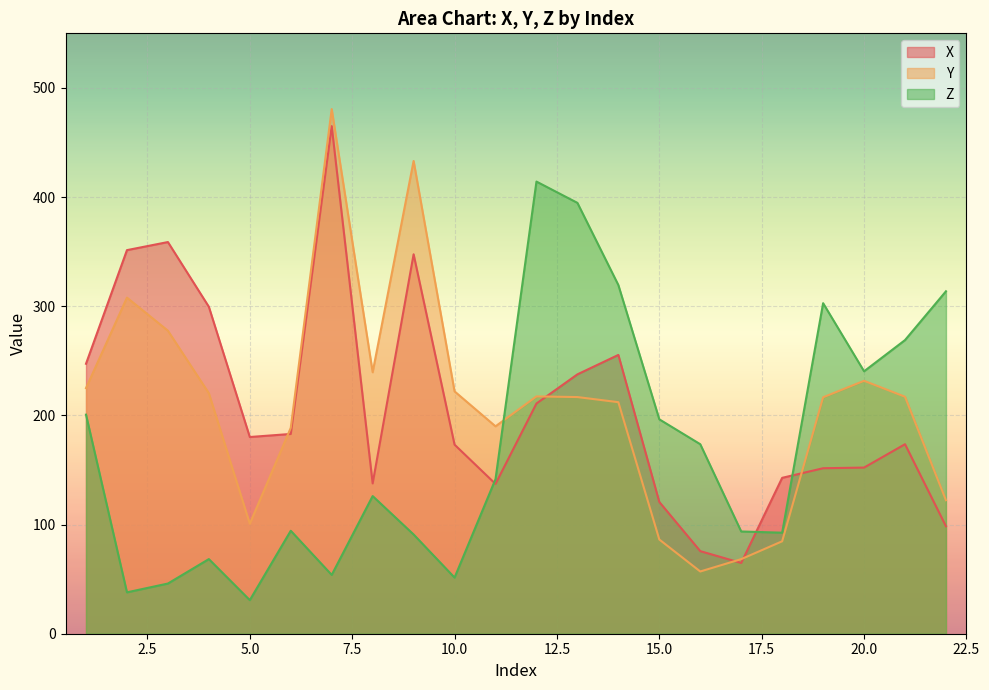

At which label is Y closest to 268?

3